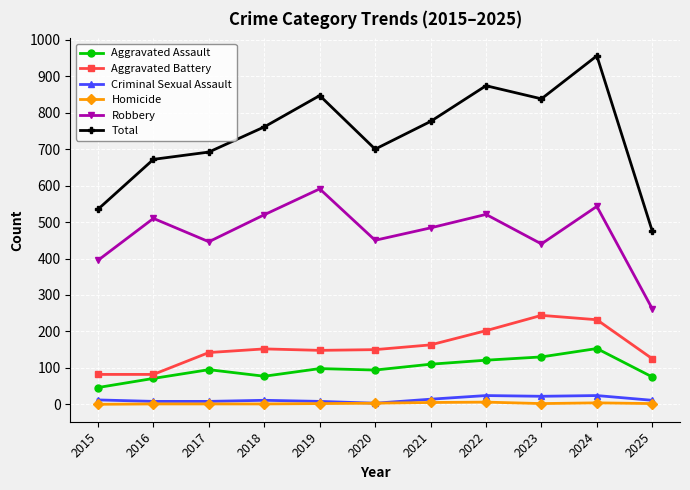

List the series in order of their peak value, lowest first.

Homicide, Criminal Sexual Assault, Aggravated Assault, Aggravated Battery, Robbery, Total